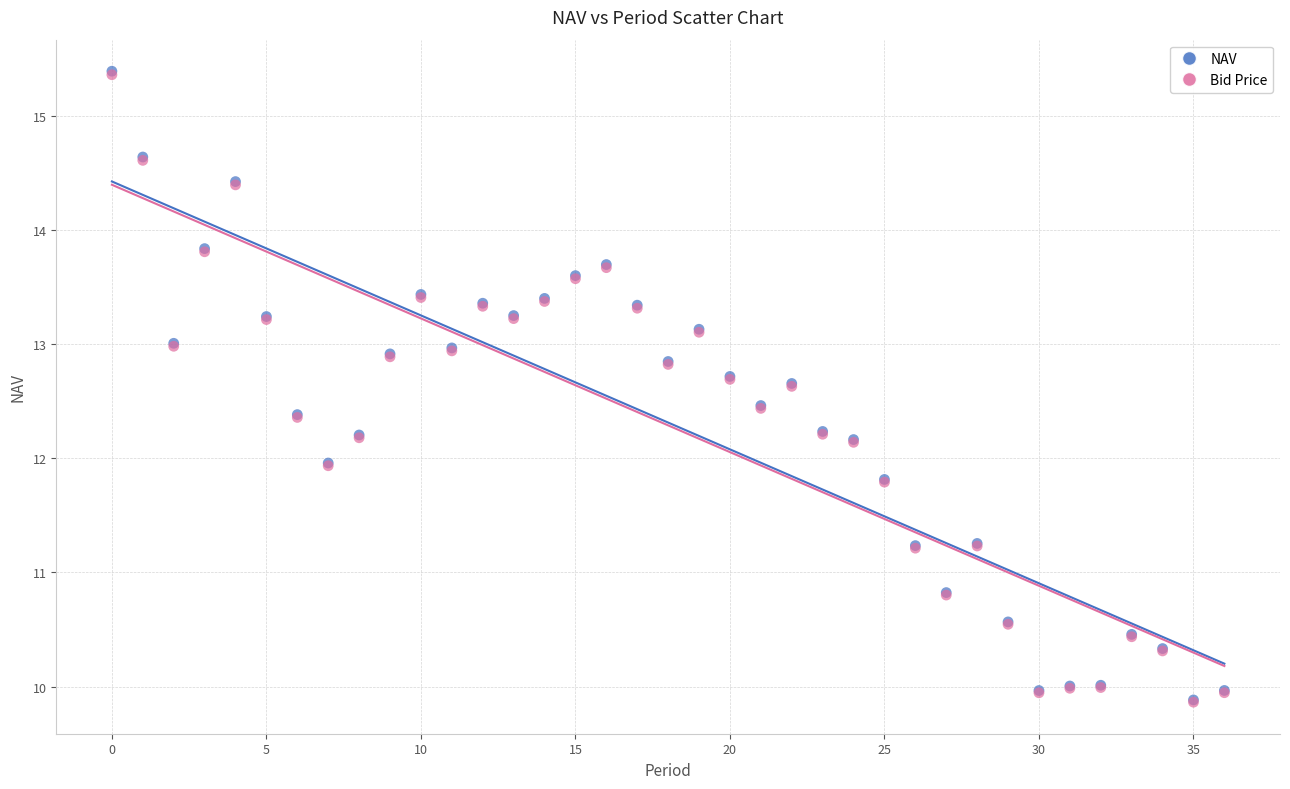

Which series has the widest spread of Y values?

NAV